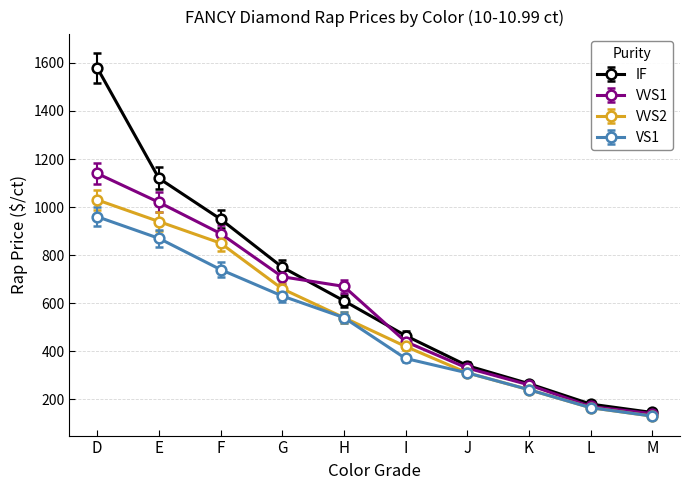

What is the difference between the IF values at E and G?

370